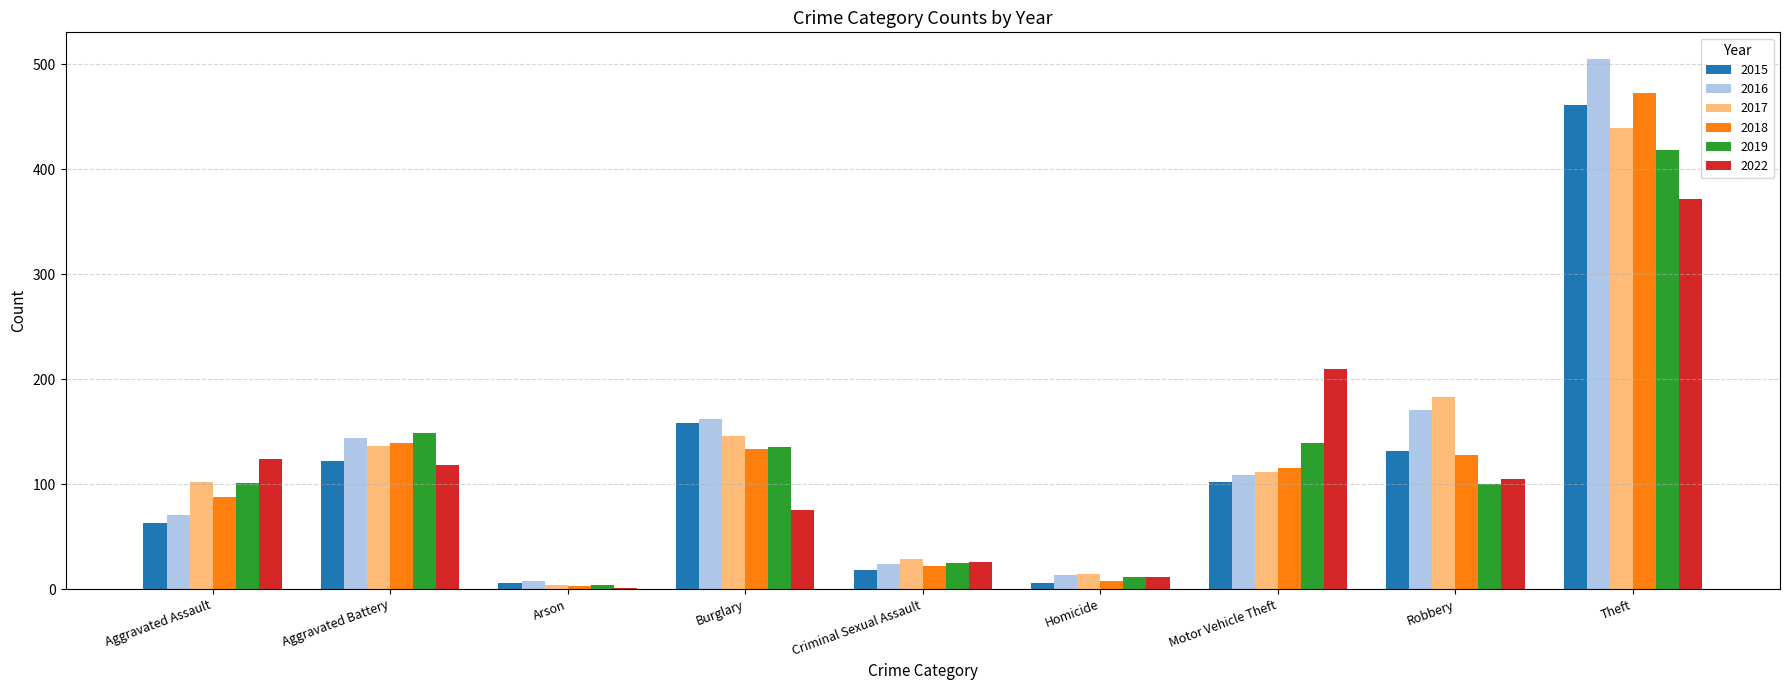

Count the number of categories in the chart.

9